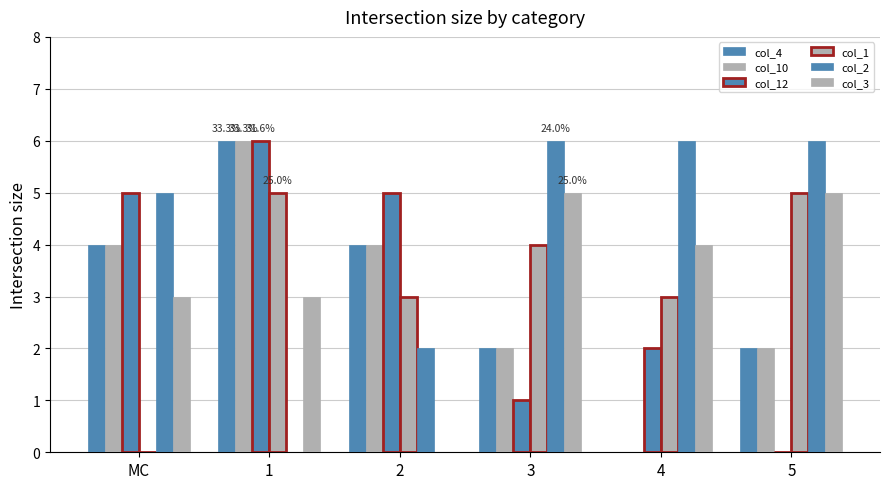

Read the col_2 value at 2.

2